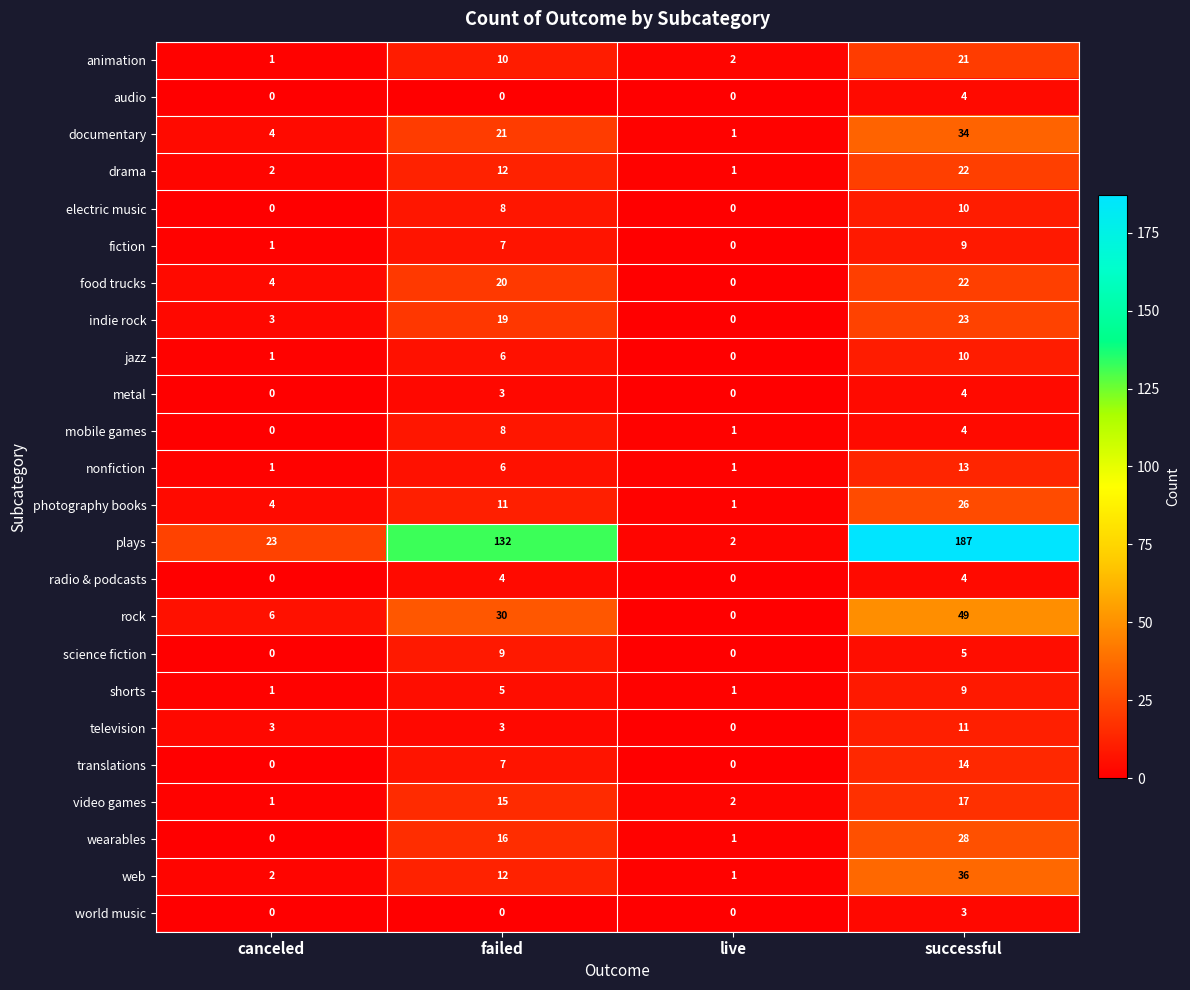

Which category has the highest value in the jazz series?

successful